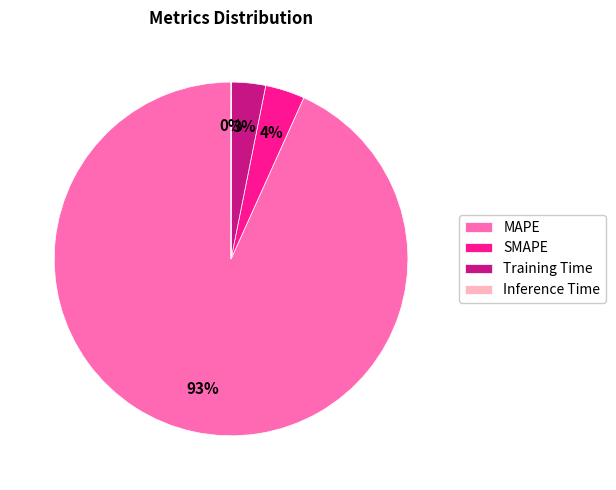

What percentage is the MAPE slice, to the nearest percent?

93%